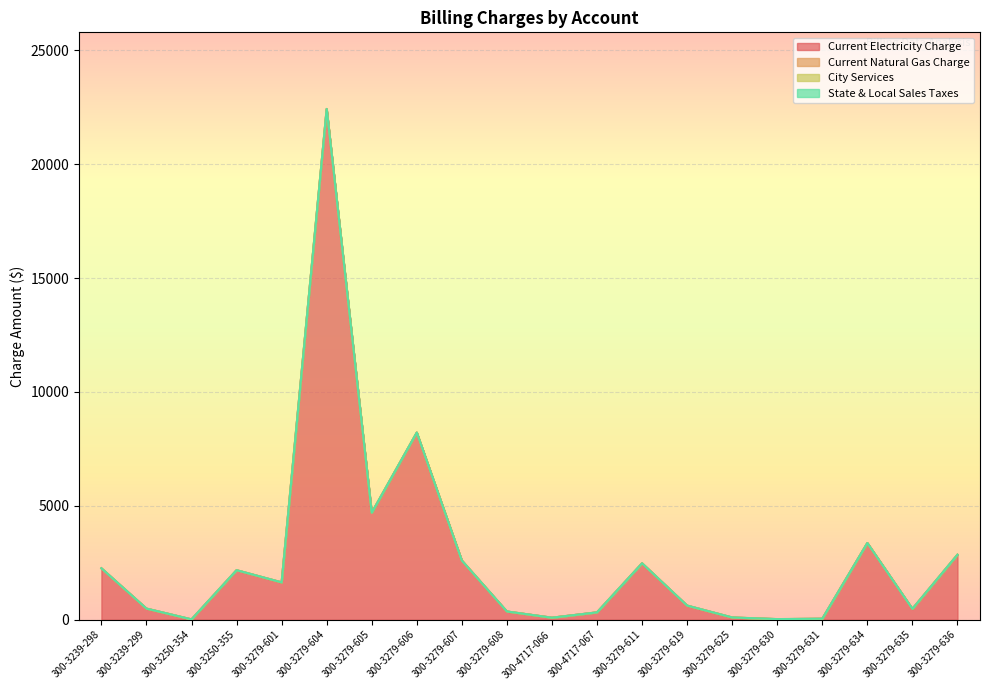

True or false: Current Natural Gas Charge and Current Electricity Charge intersect in this chart.

False